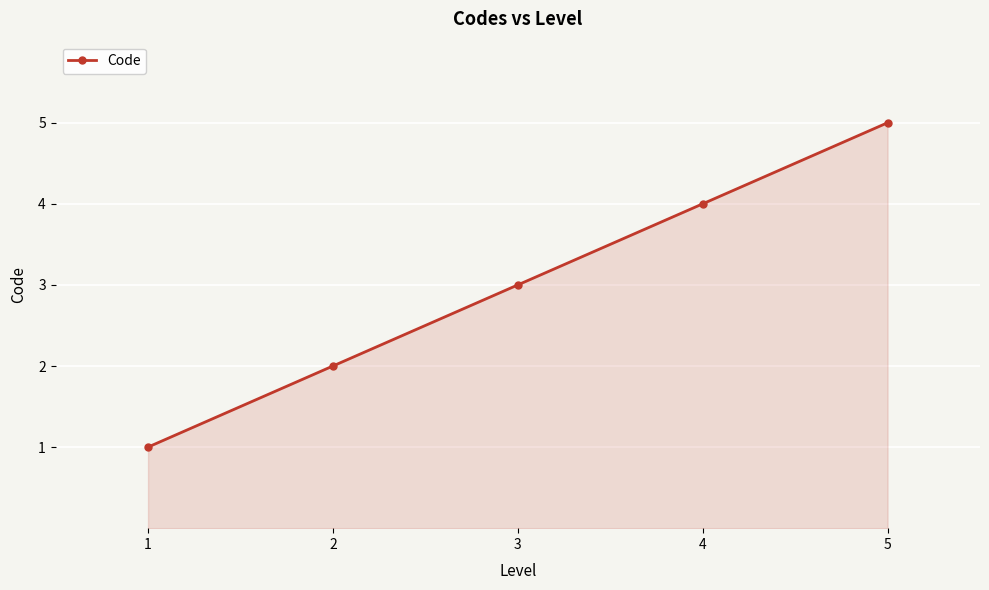

What is the greatest value displayed?

5